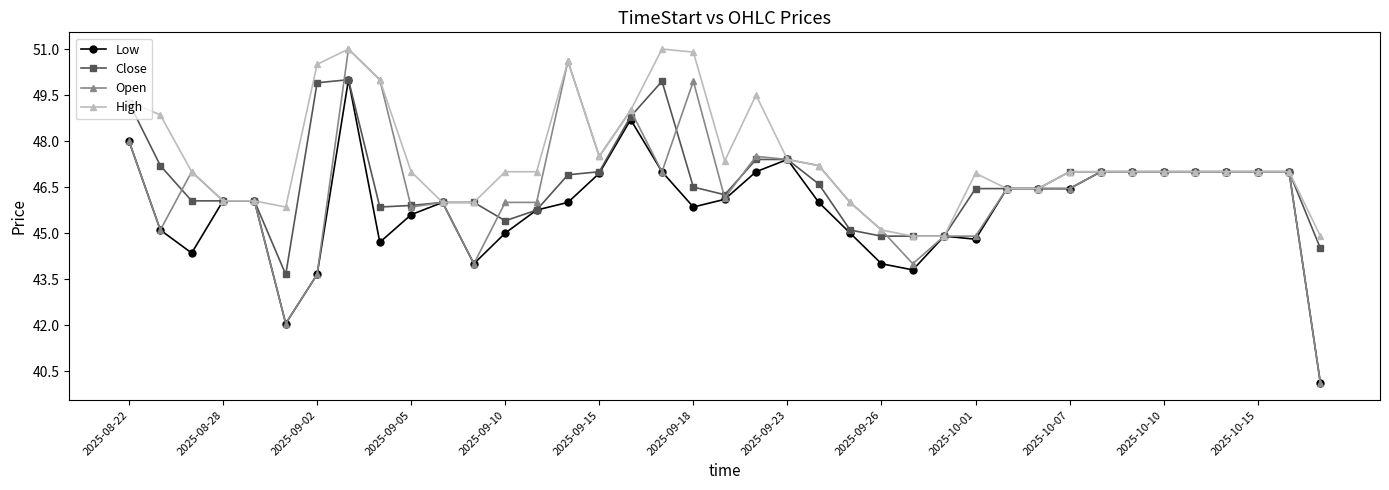

True or false: Open has more than 0 points higher than both neighbors.

True